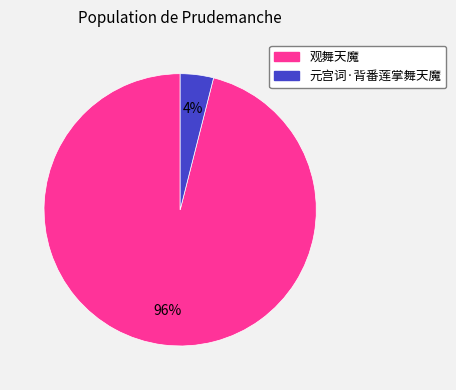

Does any single category account for the majority?

Yes